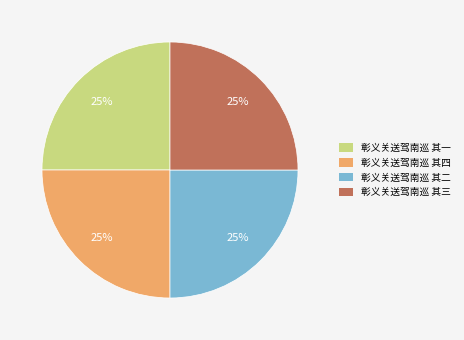

Approximately how many times larger is the value at 彰义关送驾南巡 其一 compared to 彰义关送驾南巡 其二?

1.0